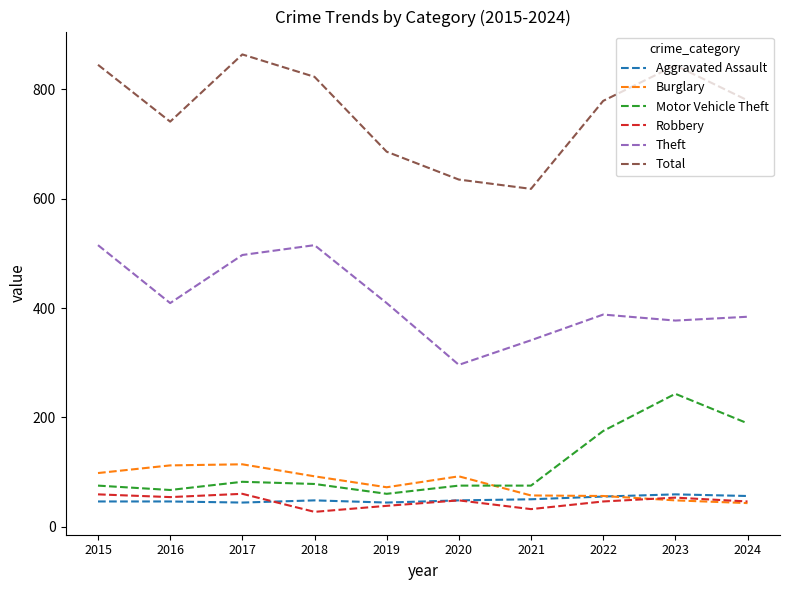

At which label does Theft reach its minimum?

2020